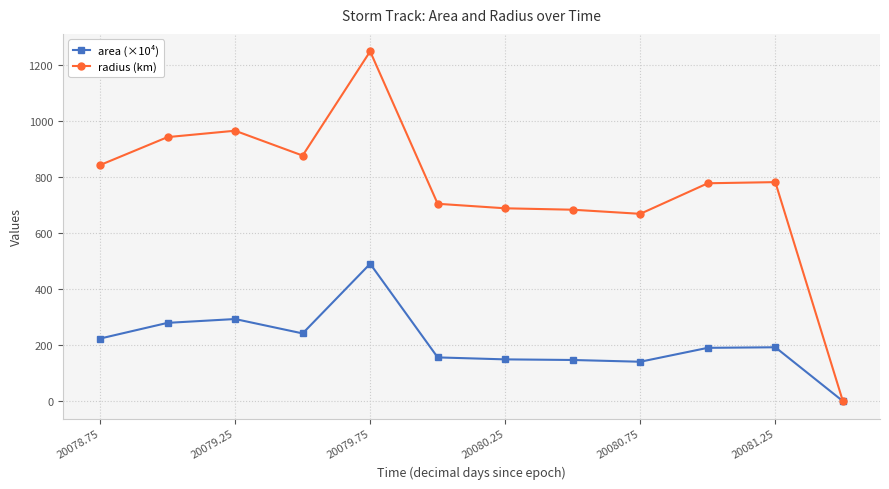

True or false: area (×10⁴) has more than 1 points higher than both neighbors.

True